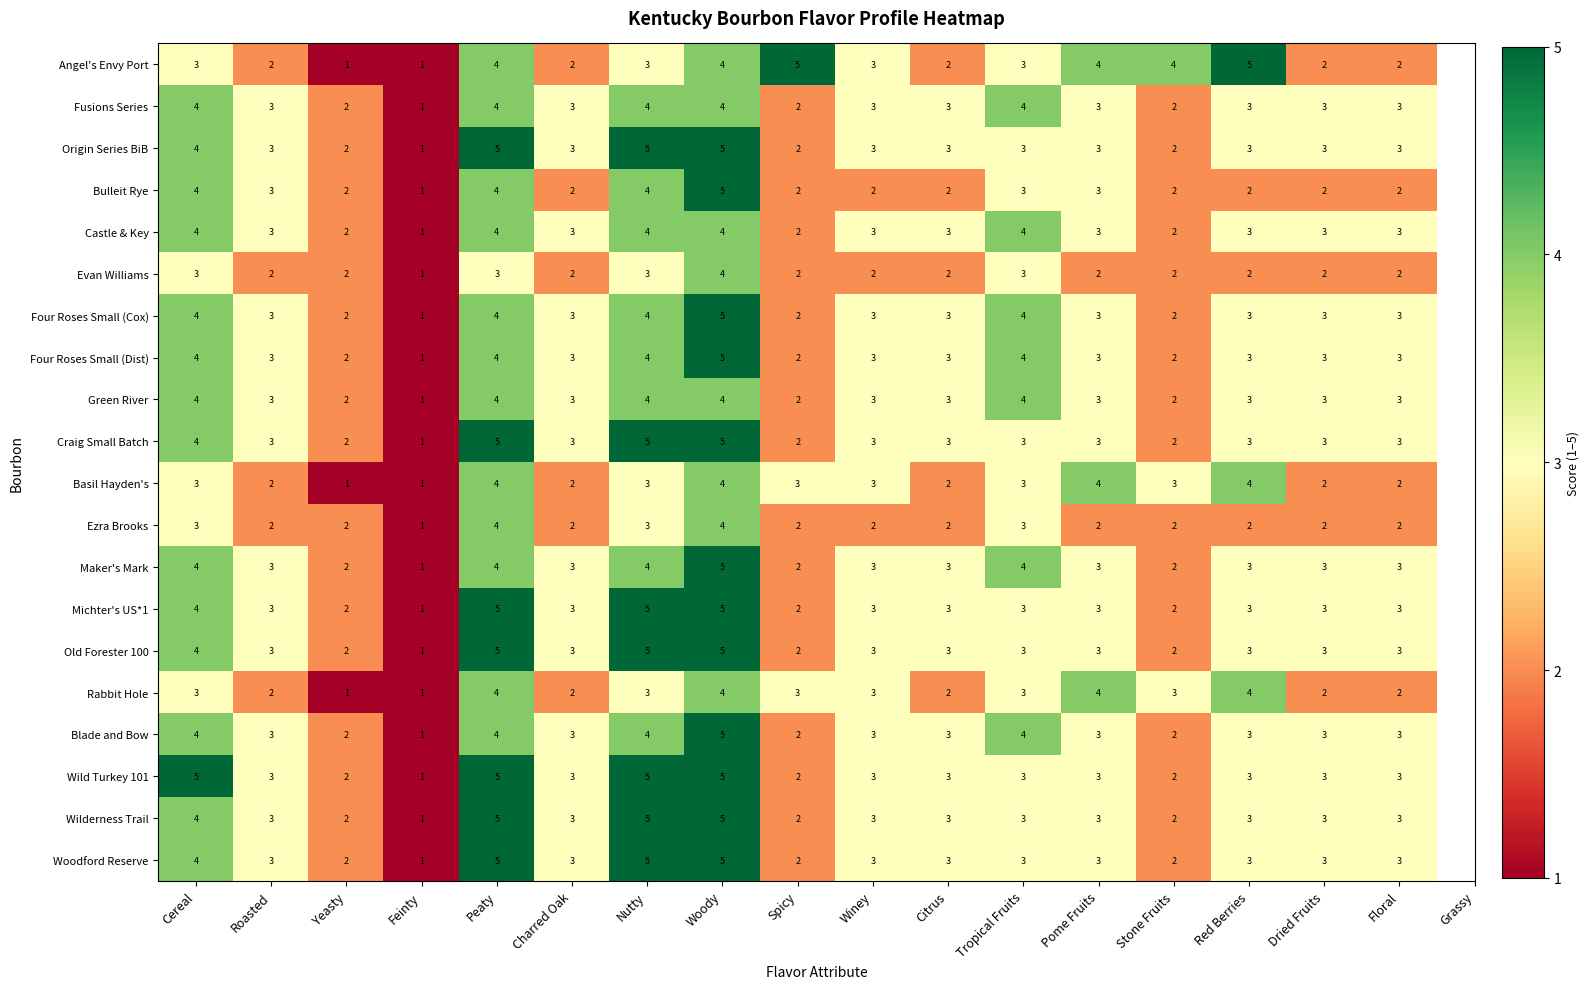

What is the sum of the Old Forester 100 values at Pome Fruits and Yeasty?

5